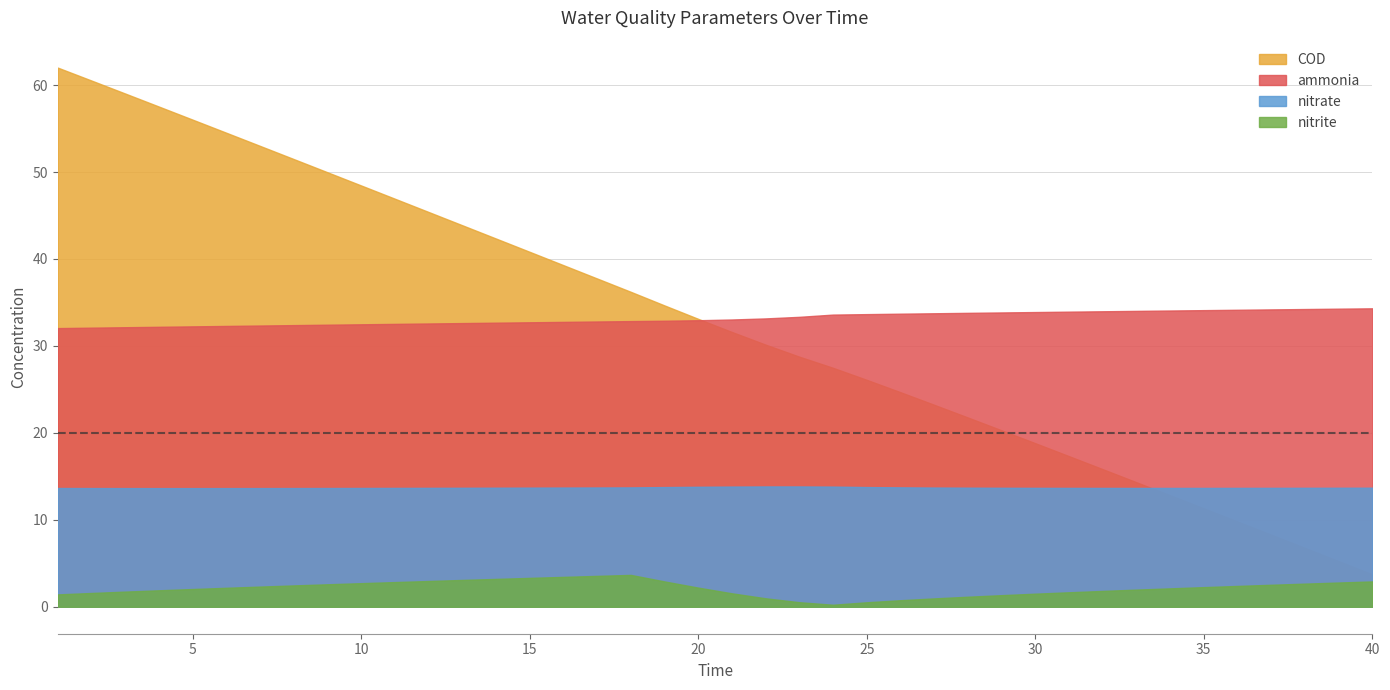

Reading left to right, list all the values displayed in this chart.

ammonia: 32.1	32.1	32.2	32.2	32.3	32.3	32.3	32.4	32.4	32.5	32.5	32.6	32.6	32.7	32.7	32.8	32.8	32.9	32.9	33.0	33.0	33.2	33.3	33.6	33.7	33.7	33.8	33.8	33.9	33.9	33.9	34.0	34.0	34.1	34.1	34.2	34.2	34.2	34.3	34.3
nitrite: 1.4	1.6	1.7	1.9	2.0	2.2	2.3	2.5	2.6	2.7	2.8	3.0	3.1	3.2	3.3	3.4	3.6	3.7	2.9	2.2	1.5	1.0	0.5	0.2	0.5	0.8	1.0	1.2	1.3	1.5	1.7	1.8	2.0	2.1	2.3	2.4	2.5	2.7	2.8	2.9
nitrate: 13.7	13.7	13.7	13.6	13.6	13.6	13.7	13.7	13.7	13.7	13.7	13.7	13.7	13.7	13.7	13.7	13.7	13.7	13.8	13.8	13.8	13.8	13.8	13.8	13.8	13.7	13.7	13.7	13.7	13.7	13.7	13.7	13.7	13.7	13.7	13.7	13.7	13.7	13.7	13.7
COD: 62.0	60.5	59.0	57.5	56.0	54.5	53.0	51.5	50.0	48.5	46.9	45.4	43.9	42.4	40.8	39.3	37.8	36.2	34.7	33.1	31.6	30.1	28.8	27.5	26.1	24.7	23.2	21.8	20.3	18.8	17.3	15.8	14.3	12.8	11.3	9.8	8.3	6.8	5.2	3.7